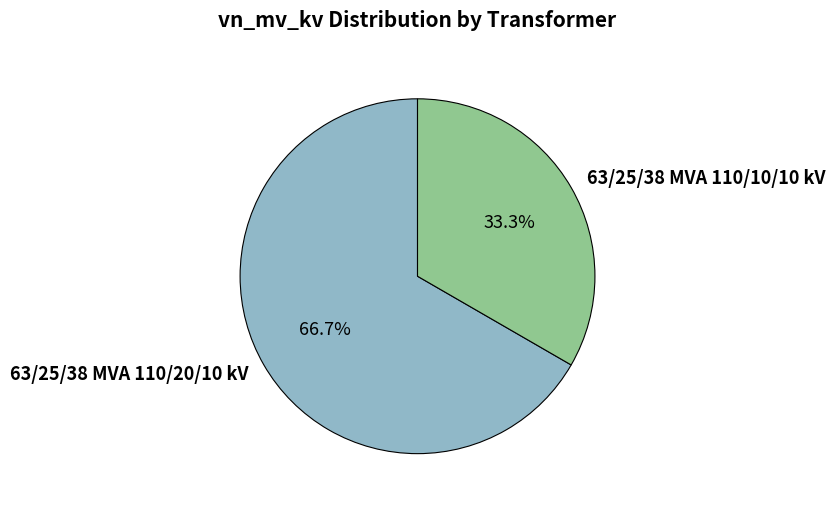

How much of the chart is everything except 63/25/38 MVA 110/20/10 kV?

33.3%